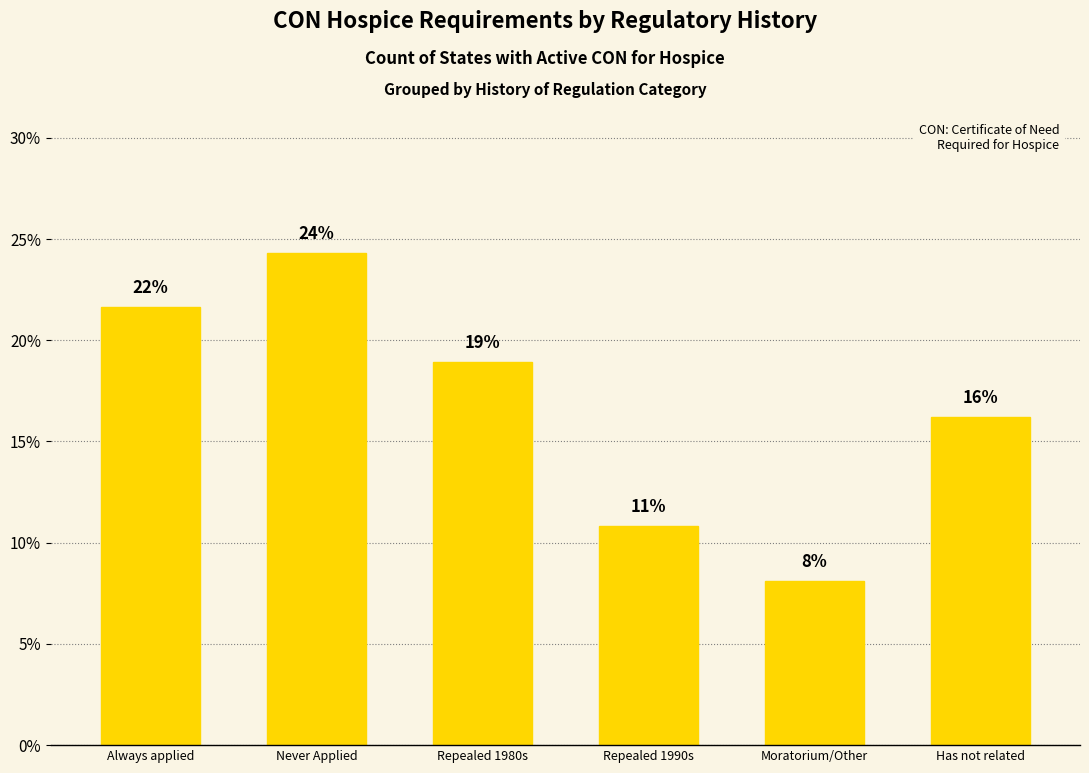

What is the label of the 4th bar from the left?

Repealed 1990s